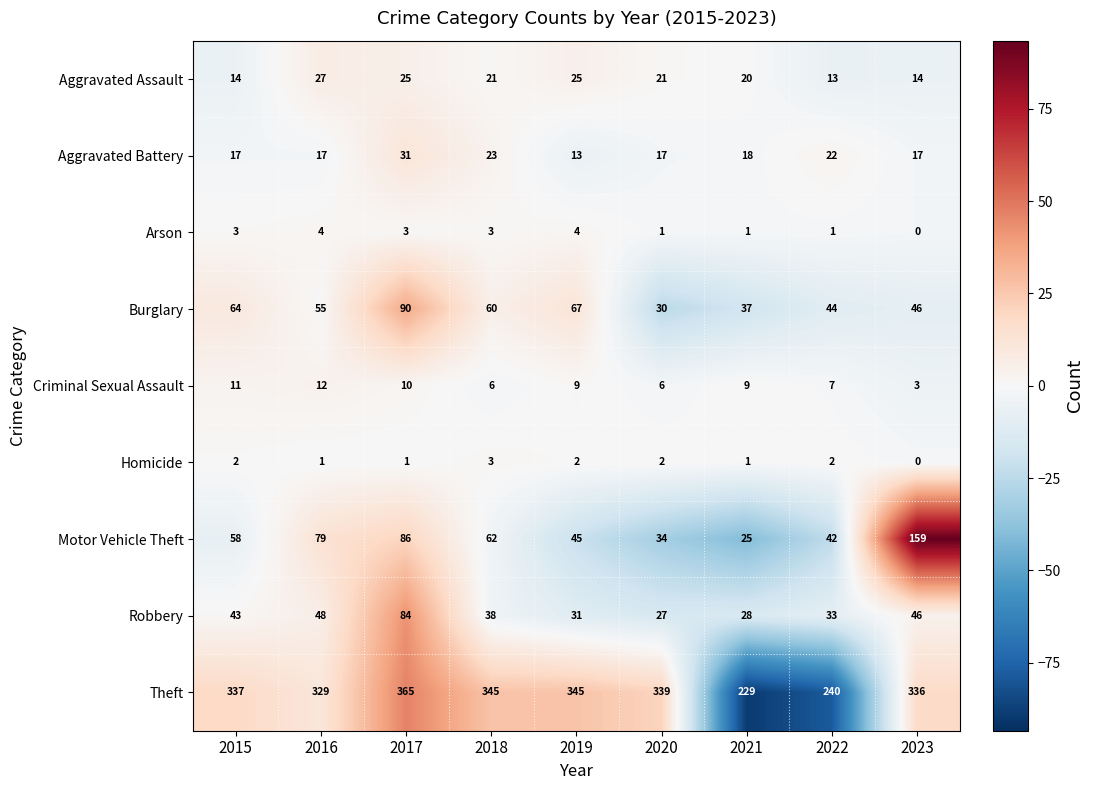

List the series in order of their peak value, lowest first.

Homicide, Arson, Criminal Sexual Assault, Aggravated Assault, Aggravated Battery, Robbery, Burglary, Motor Vehicle Theft, Theft